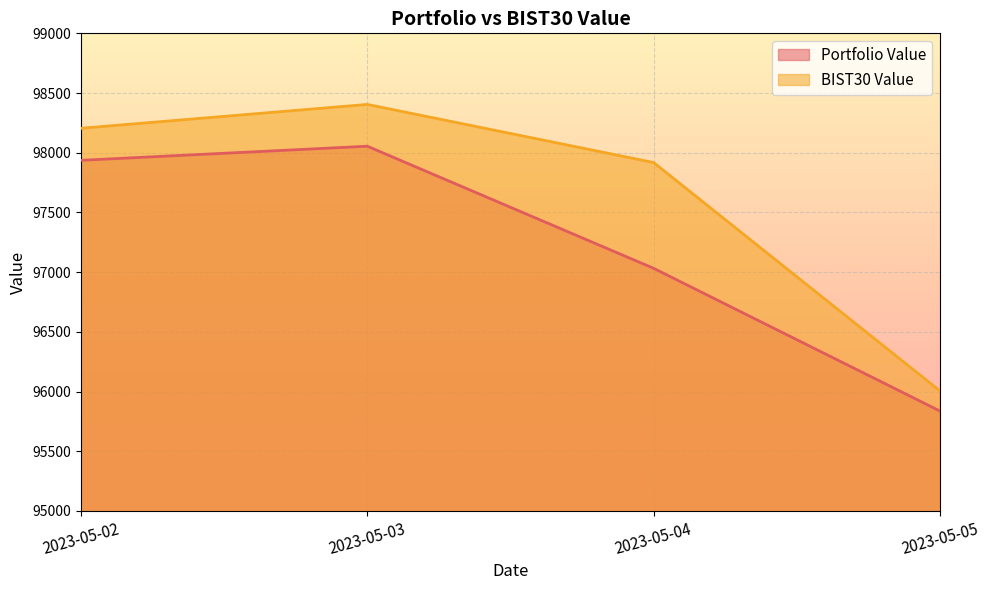

Reading left to right, transcribe all the data shown in this chart.

Portfolio Value: 97936.6	98054.6	97032.2	95837.2
BIST30 Value: 98204.8	98404.5	97918.2	96006.3